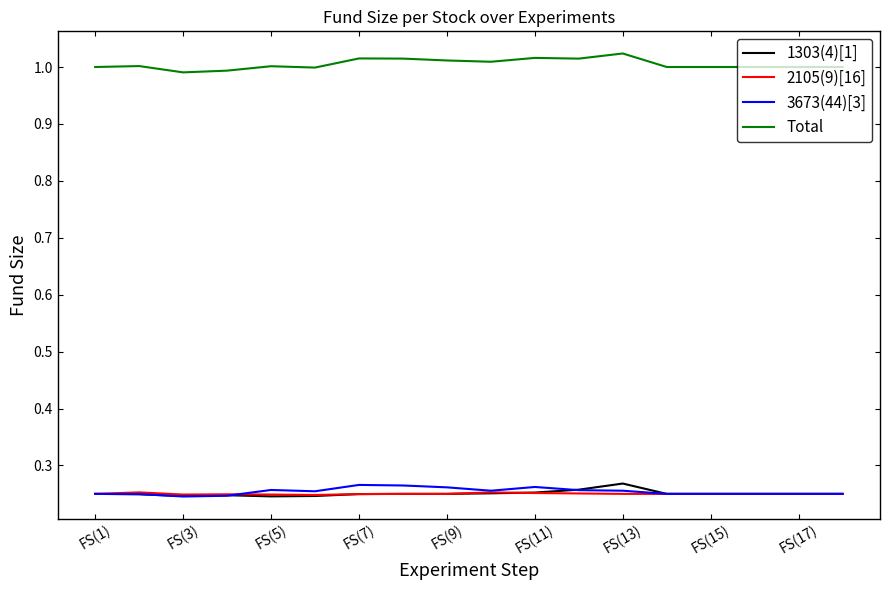

True or false: Total and 2105(9)[16] intersect in this chart.

False